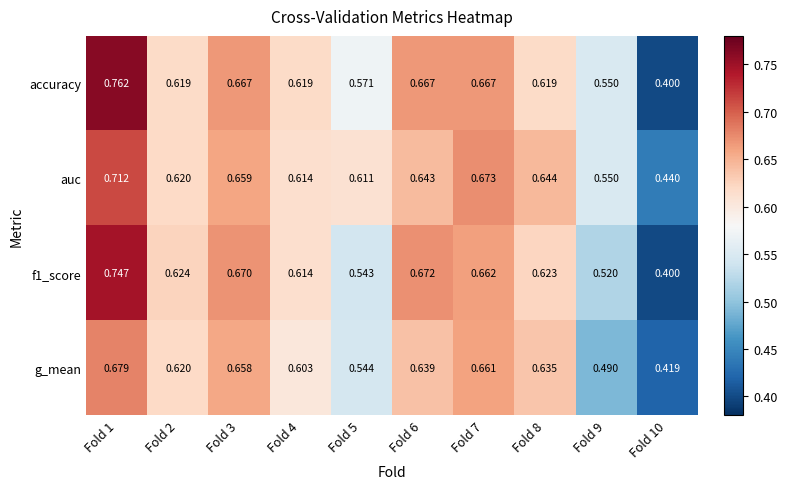

Which series changed the most between Fold 4 and Fold 8?

g_mean